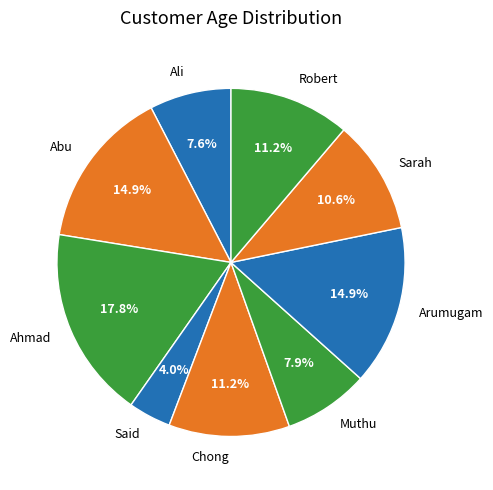

To the nearest percent, what is the difference between the largest and smallest slice percentages?

14%